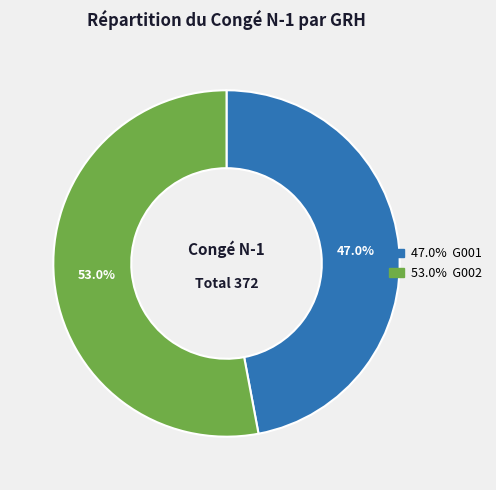

Is there a majority slice in this chart?

Yes